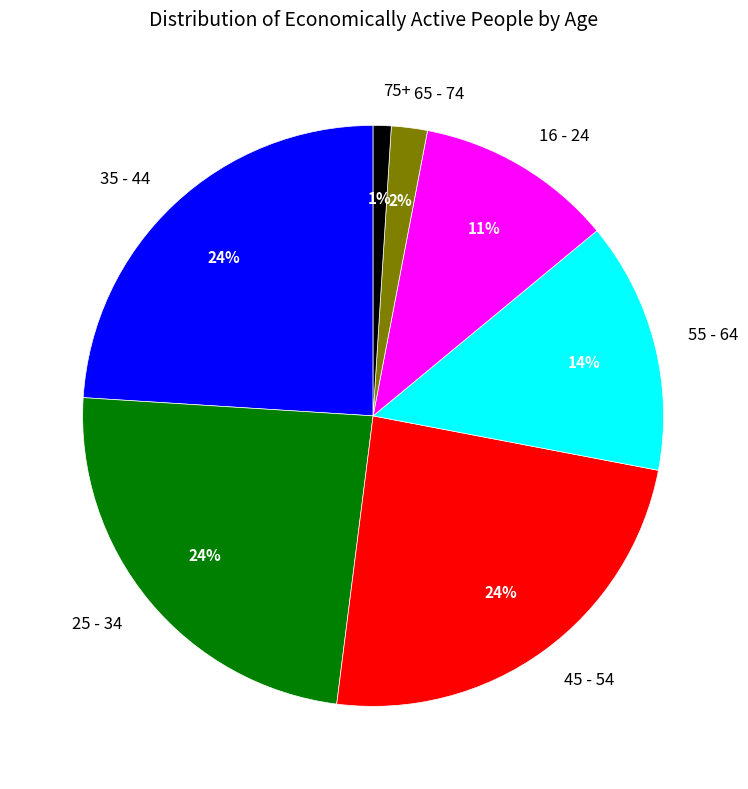

Between 65 - 74 and 25 - 34, which is larger?

25 - 34